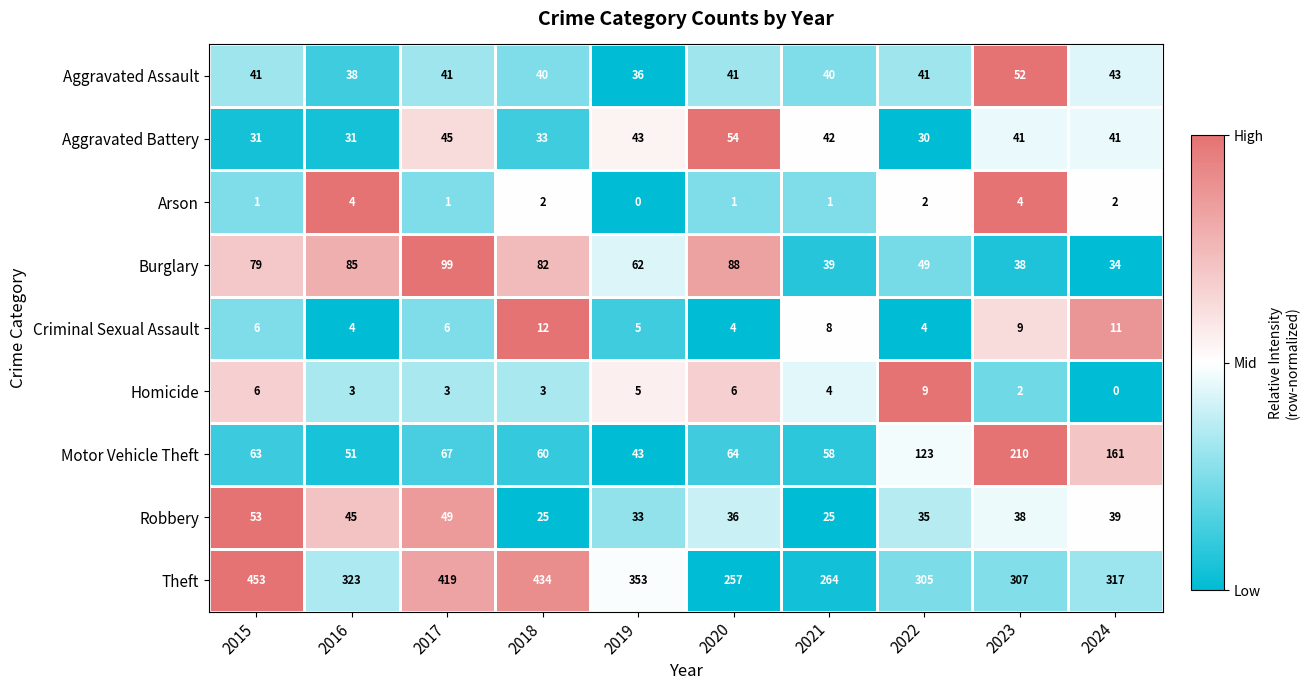

The value of Aggravated Battery at 2023 is 20. True or false?

False